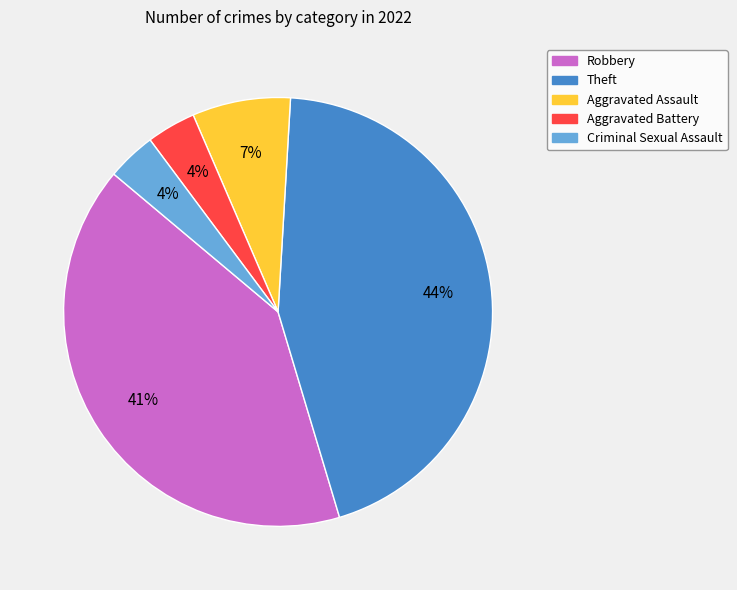

Combined, do Aggravated Assault and Criminal Sexual Assault account for over 50%?

No